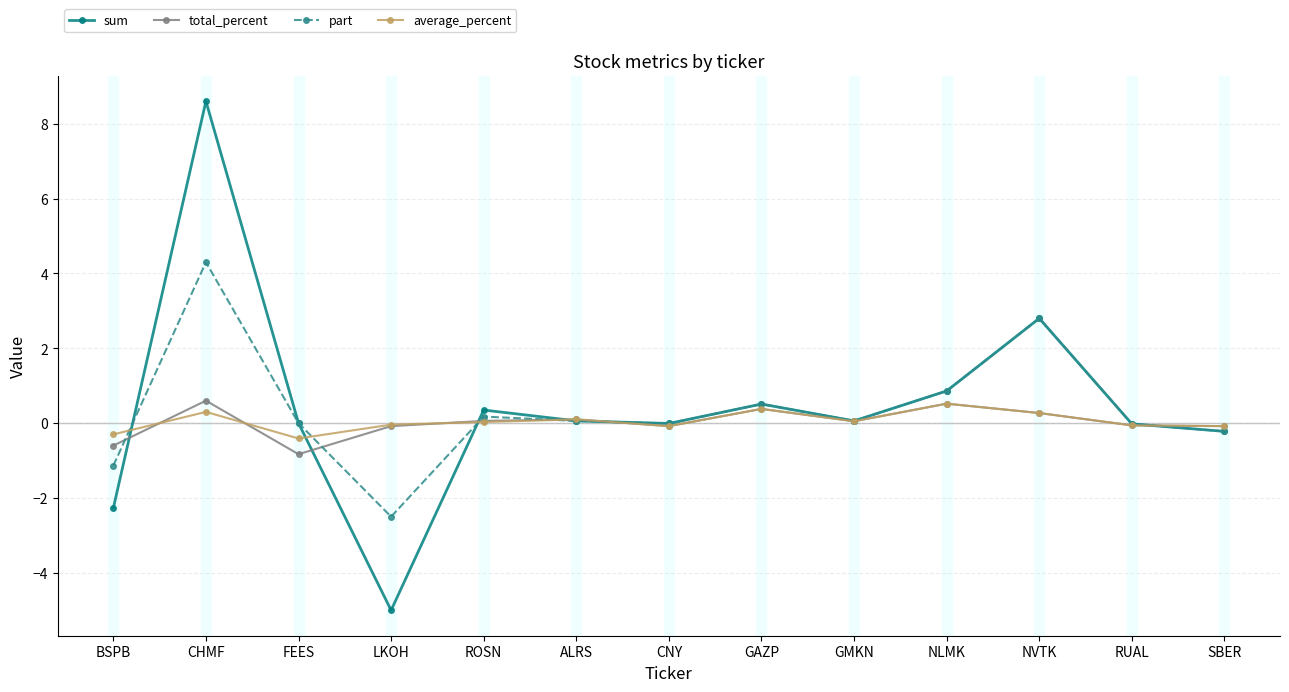

What is the difference between the second highest and second lowest values in the average_percent series?

0.7